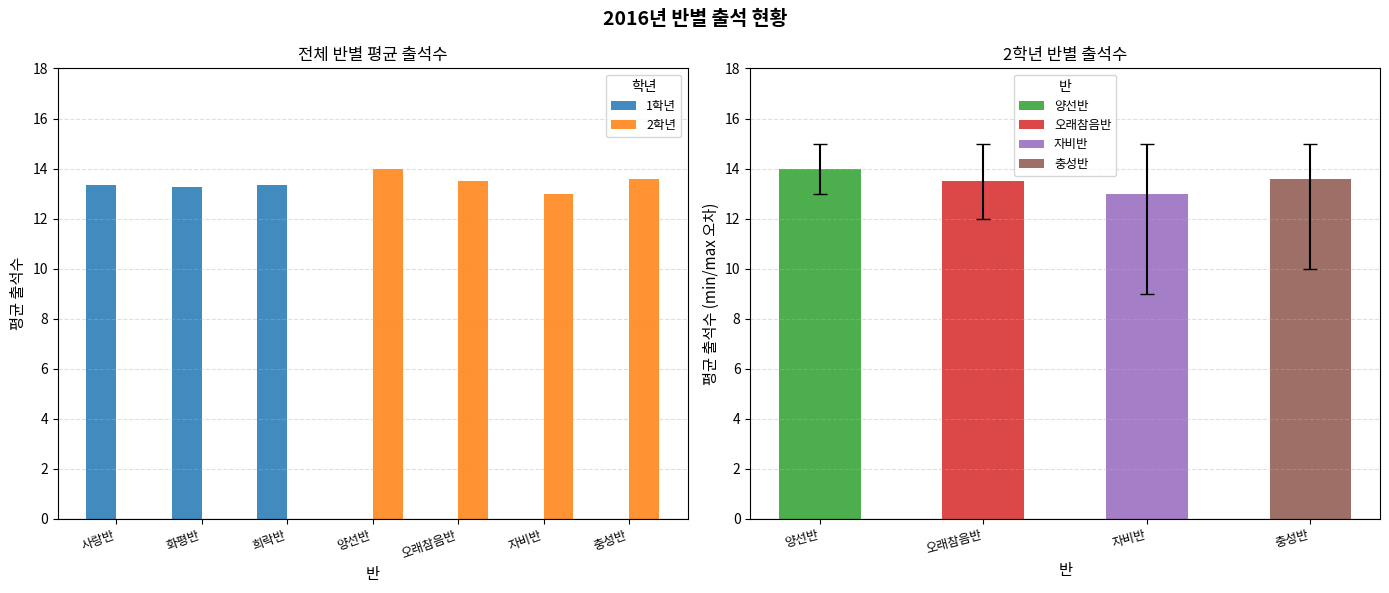

What is the difference between the 2학년 values at 사랑반 and 자비반?

13.0